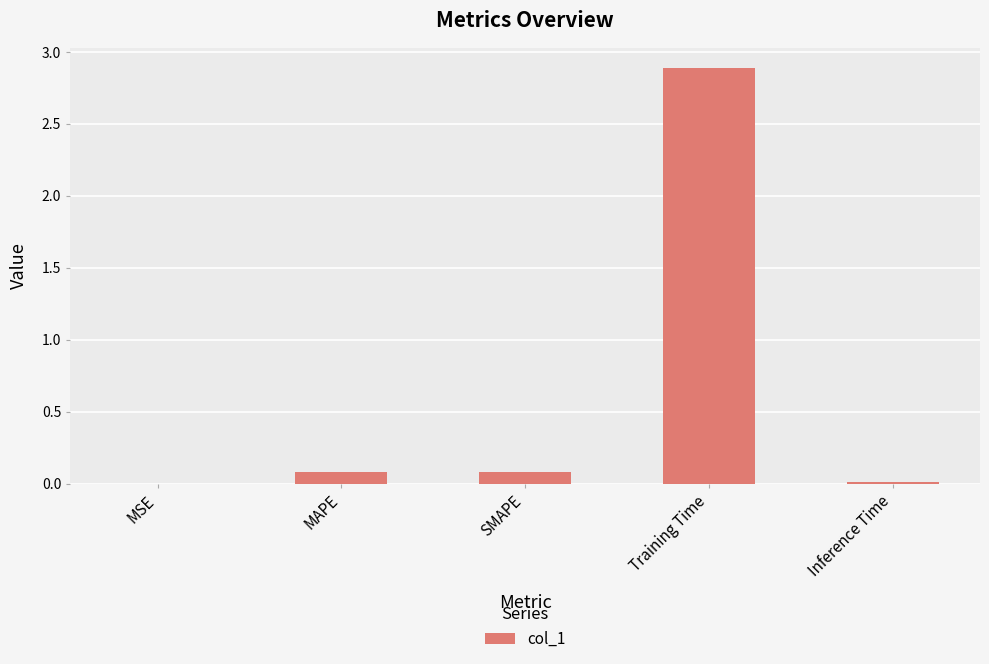

What is the average value?

0.6